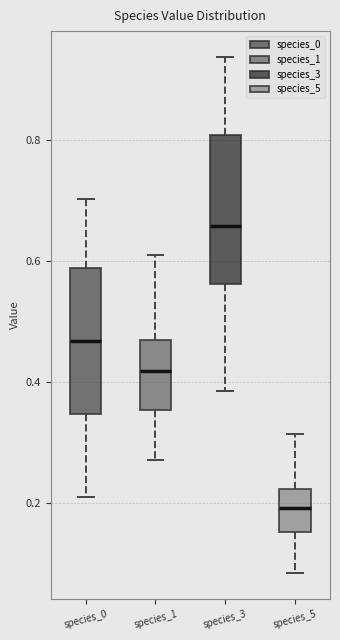

Which box's median line is the highest?

species_3